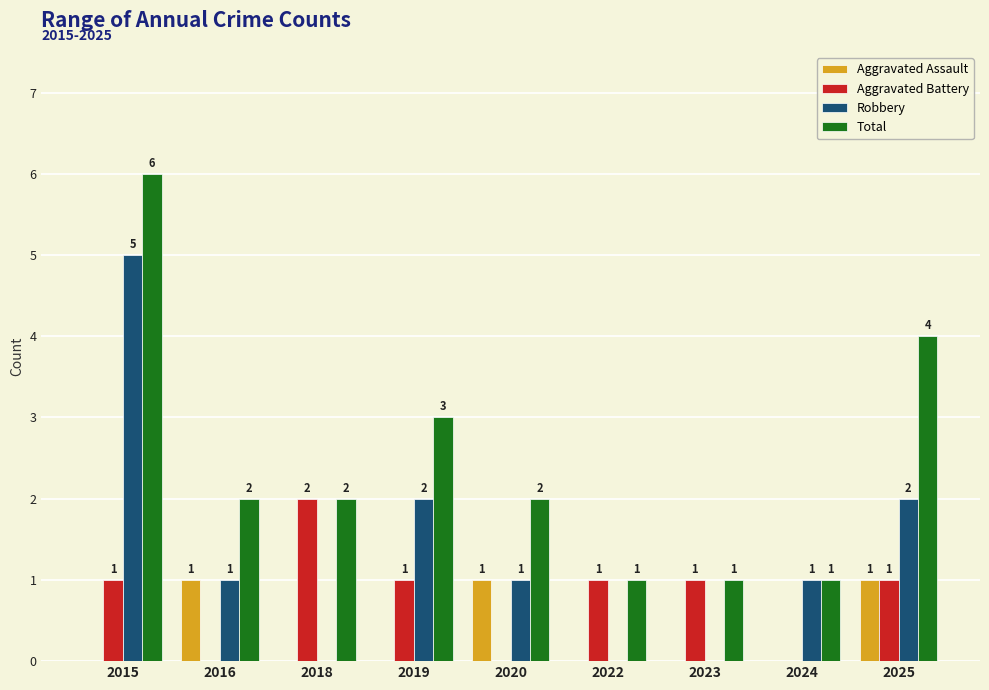

True or false: Aggravated Battery has a value of 0 at 2024.

True